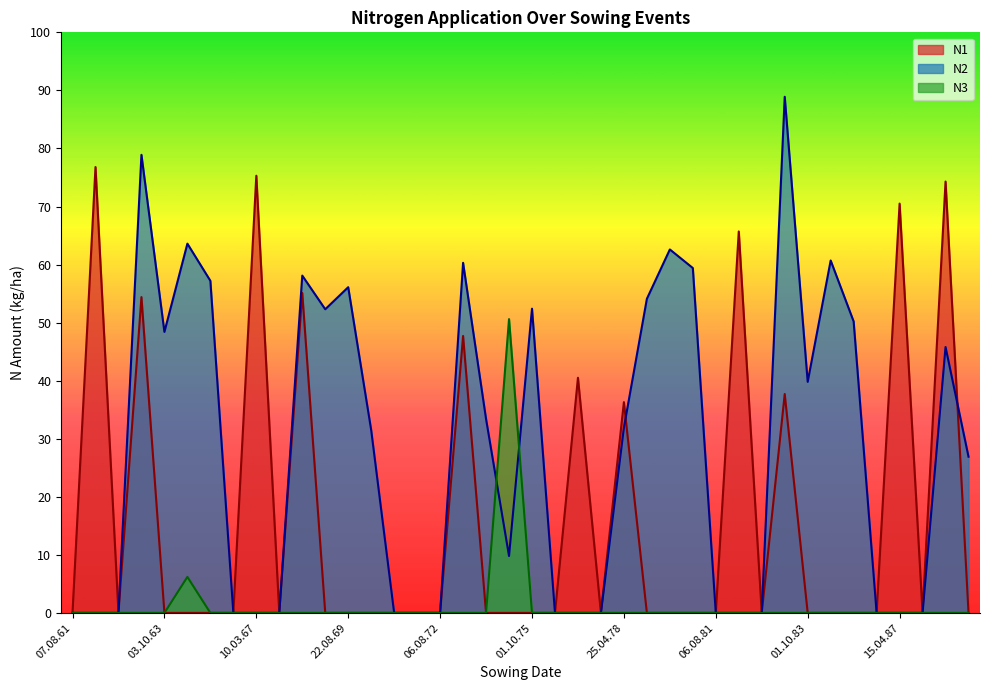

What are all the series names shown in the legend?

N1, N2, N3